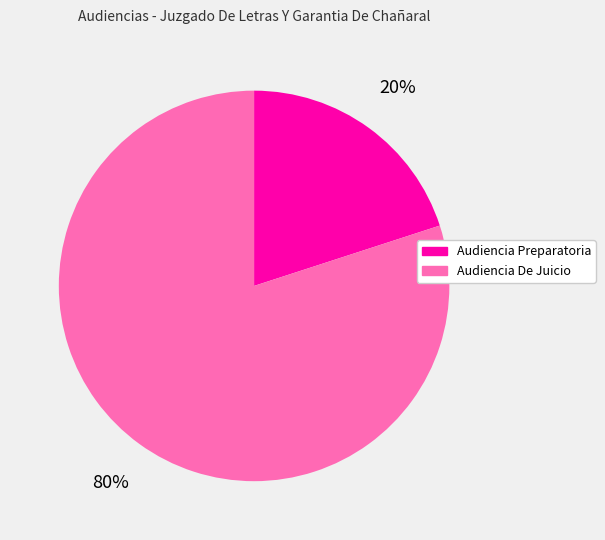

Is it true that Audiencia De Juicio is 80% of the pie?

True